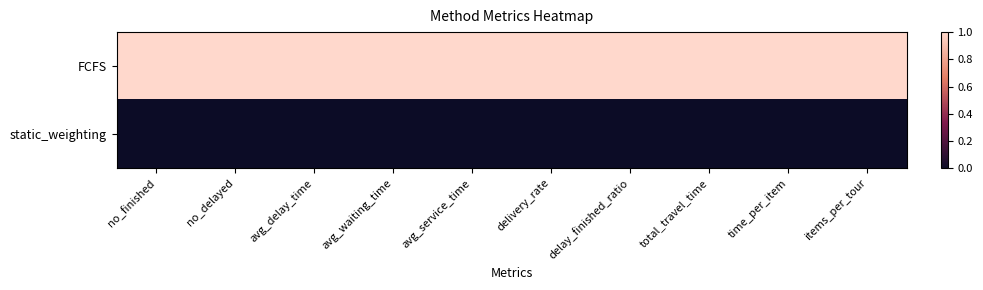

Reading left to right, what are all the values shown in this chart?

FCFS: no_finished=1	no_delayed=1	avg_delay_time=1	avg_waiting_time=1	avg_service_time=1	delivery_rate=1	delay_finished_ratio=1	total_travel_time=1	time_per_item=1	items_per_tour=1
static_weighting: no_finished=0	no_delayed=0	avg_delay_time=0	avg_waiting_time=0	avg_service_time=0	delivery_rate=0	delay_finished_ratio=0	total_travel_time=0	time_per_item=0	items_per_tour=0